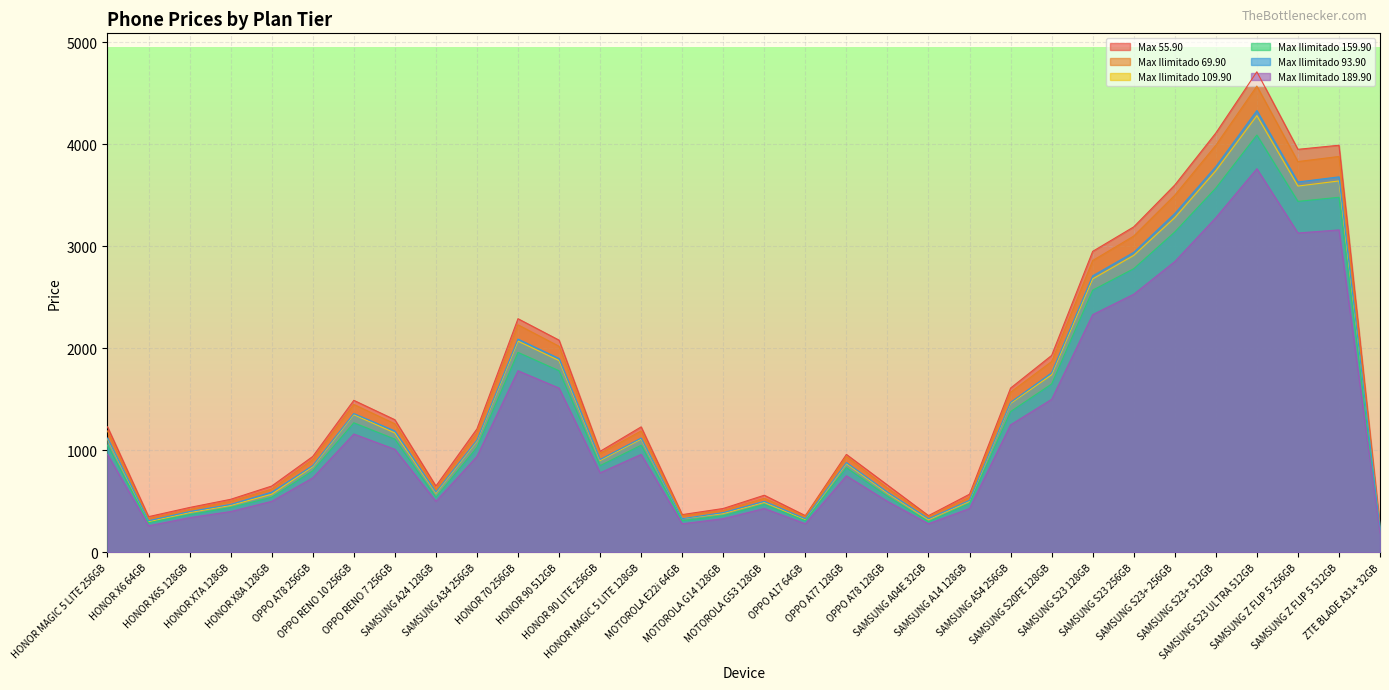

What are all the series names shown in the legend?

Max 55.90, Max Ilimitado 69.90, Max Ilimitado 109.90, Max Ilimitado 159.90, Max Ilimitado 93.90, Max Ilimitado 189.90